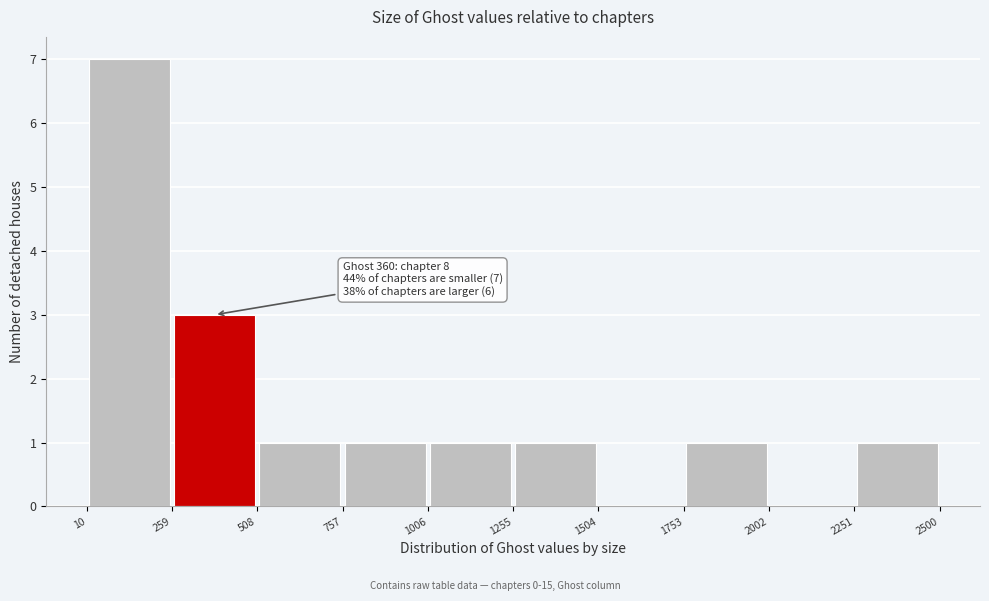

Over which range of the x-axis is the bar tallest?

10 to 259